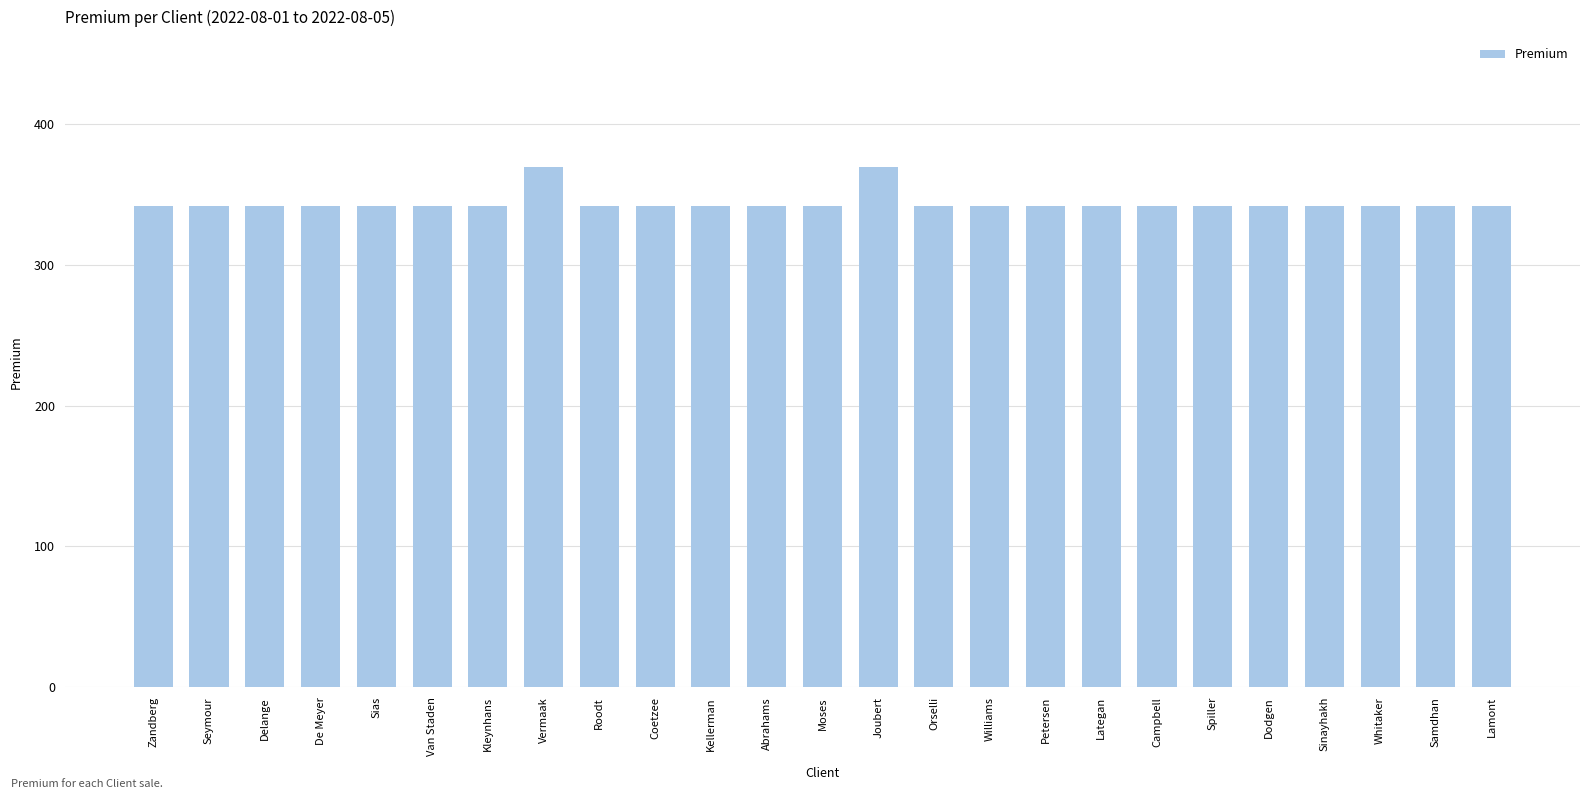

True or false: the data shows 341.5 at Abrahams.

True